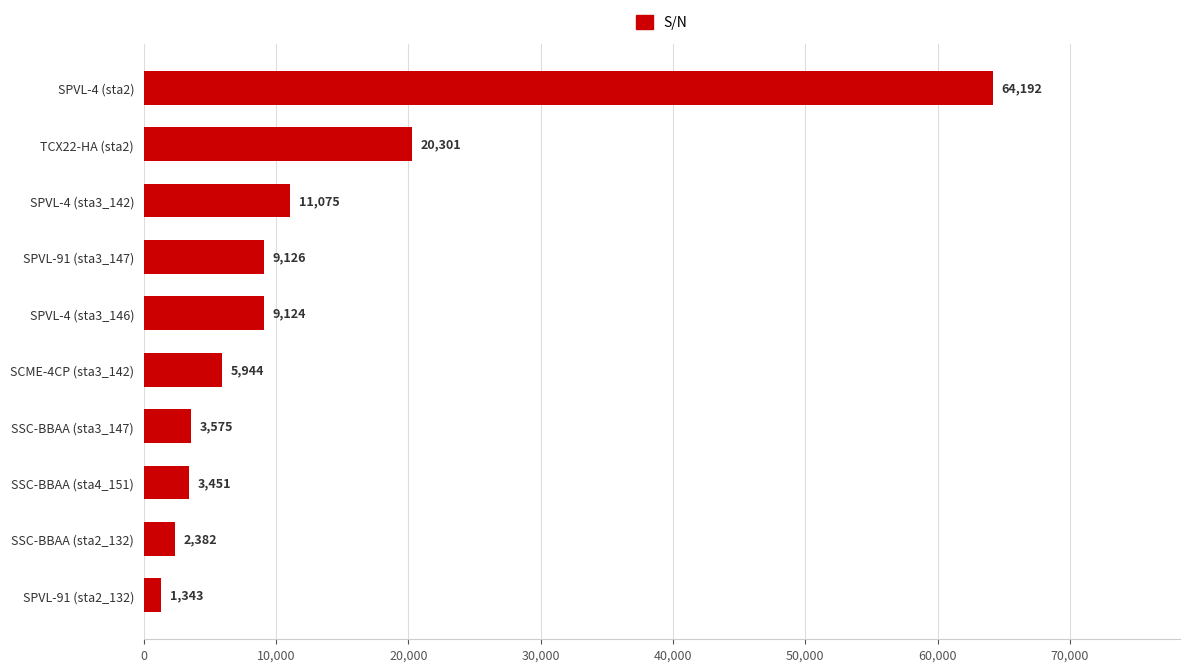

Which has a higher value, SPVL-91 (sta2_132) or TCX22-HA (sta2)?

TCX22-HA (sta2)